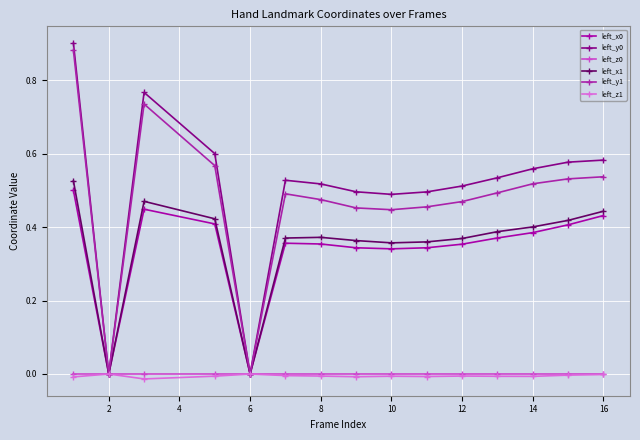

How many distinct data groups are displayed?

6